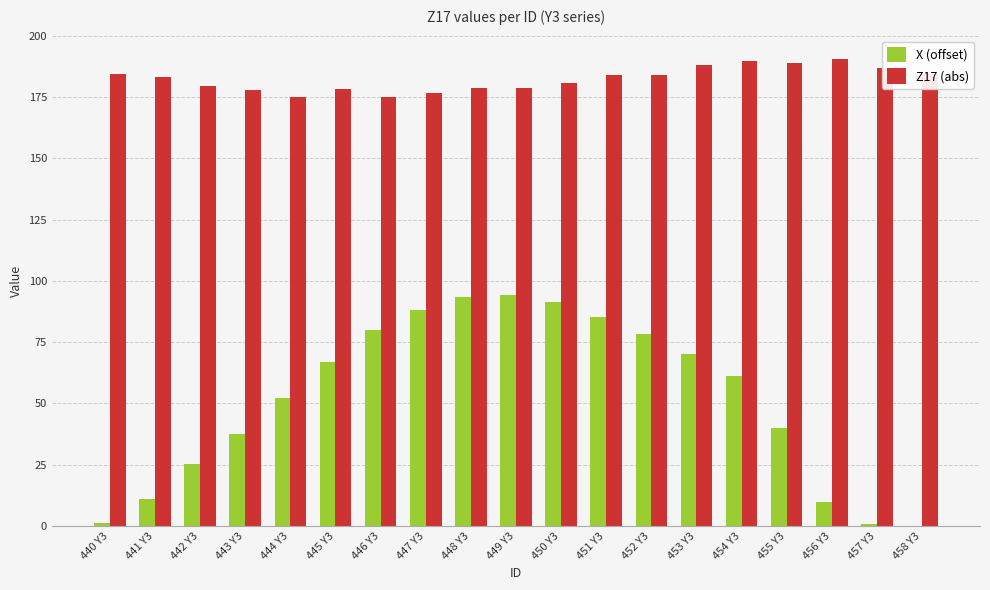

Which series changed the most between 450 Y3 and 455 Y3?

X (offset)